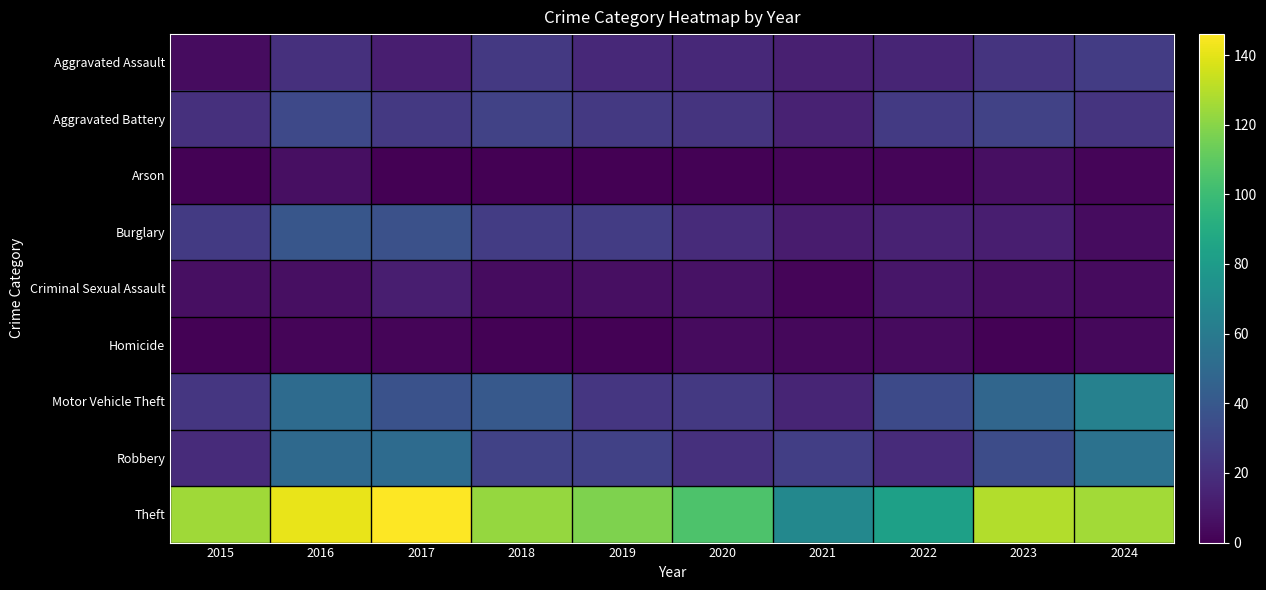

How many series are shown in this chart?

9